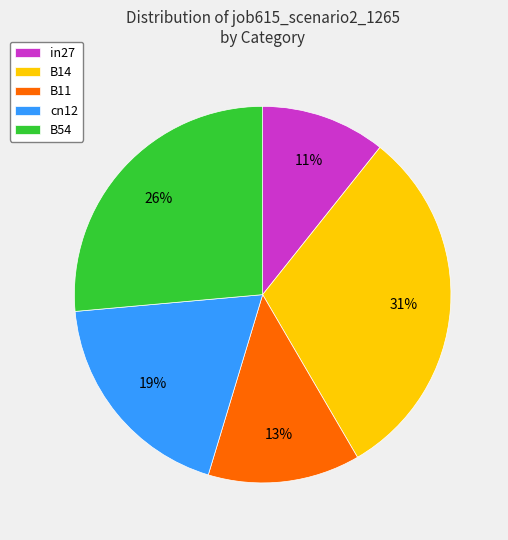

To the nearest percent, what is the difference between the largest and smallest slice percentages?

20%